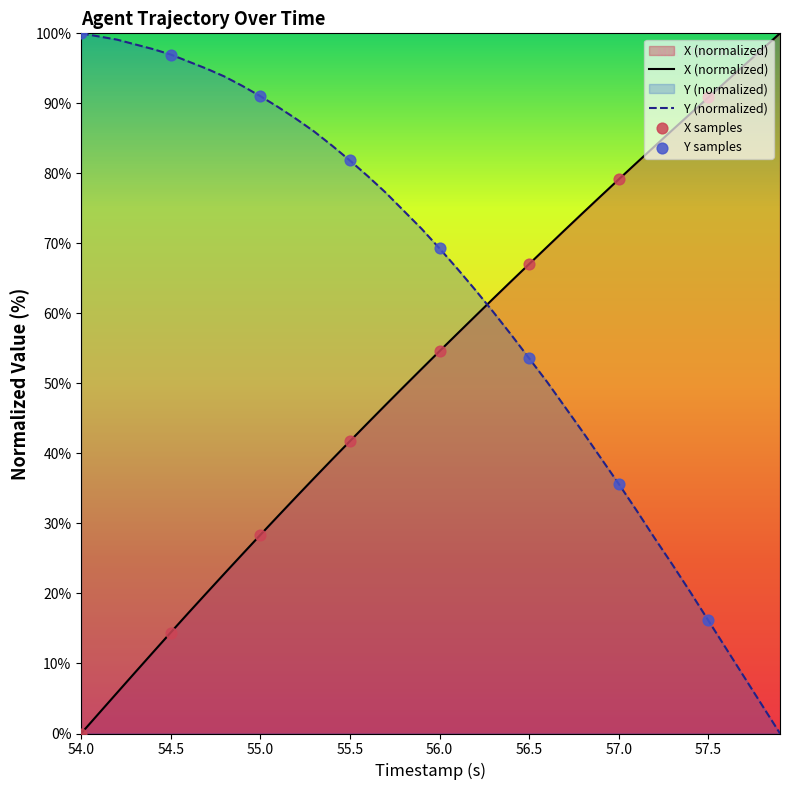

What is the total value across all series at 57.0?

114.8